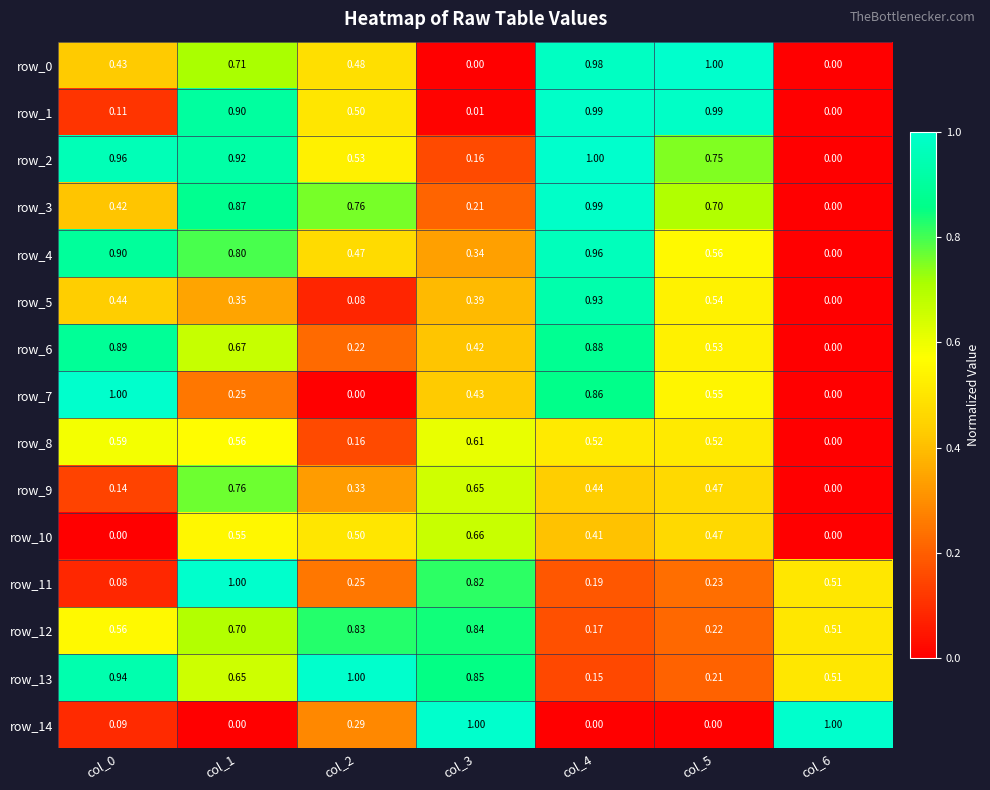

Which series changed the most between col_4 and col_5?

row_4